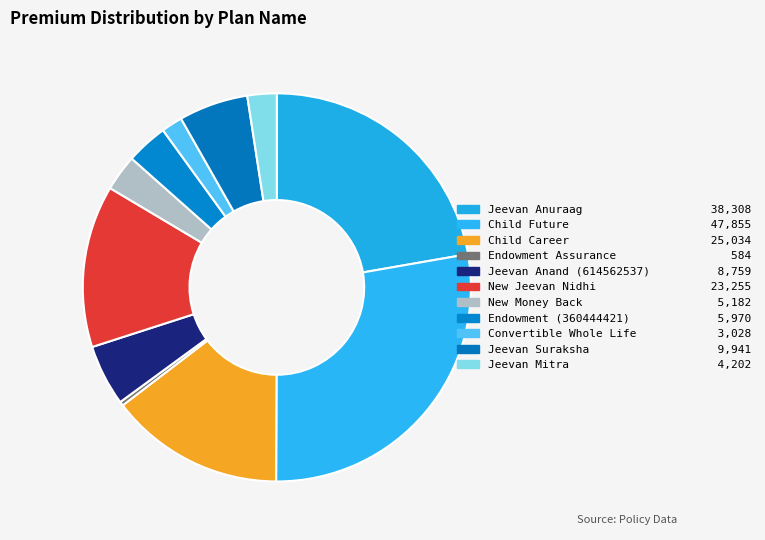

Is it true that Jeevan Mitra is 8% of the pie?

False